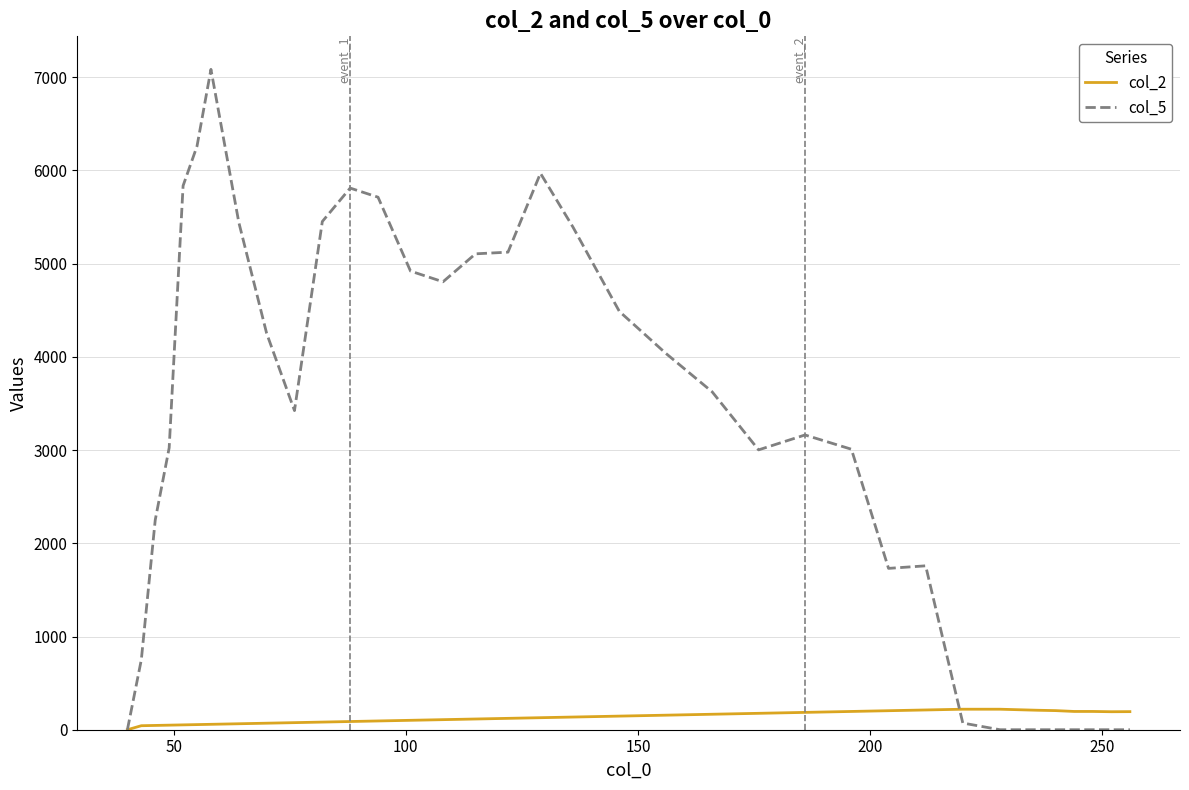

What is the greatest value displayed?

7084.5